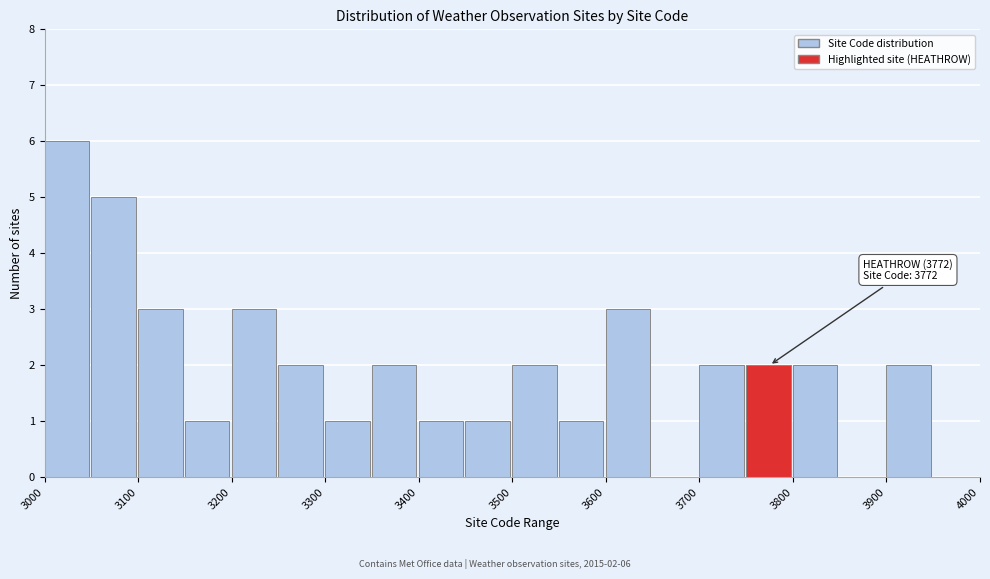

Which range on the x-axis has the tallest bar?

3000 to 3050